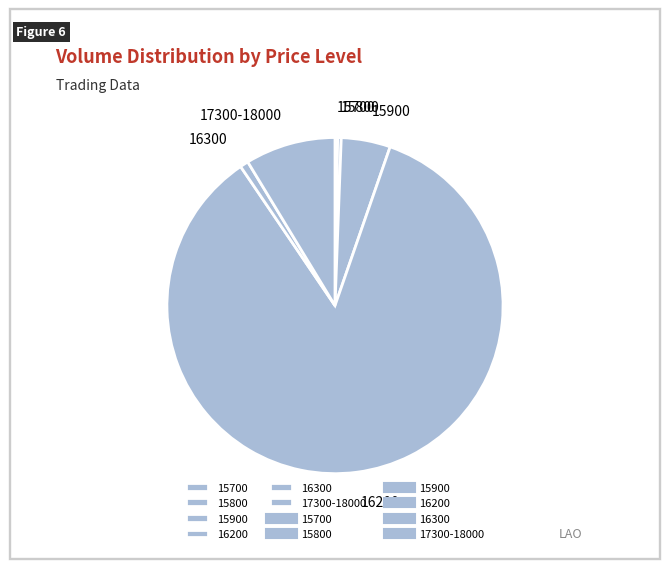

True or false: 15900 accounts for 5% of the total.

True